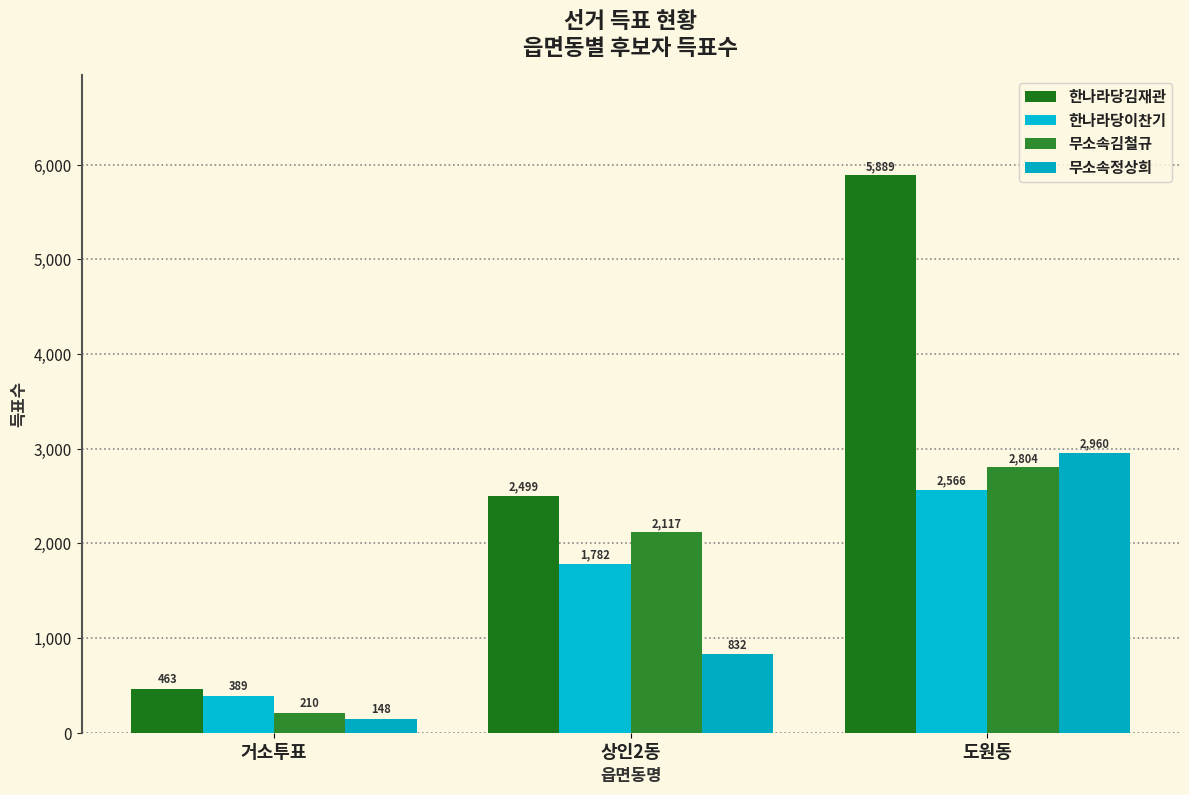

At which label is 한나라당김재관 closest to 3176?

상인2동